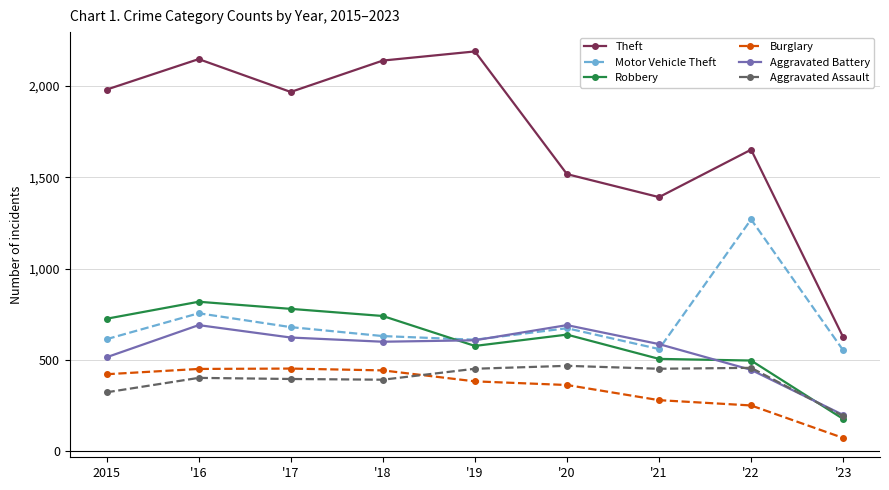

What is the difference between the highest and lowest values at '22?

1401